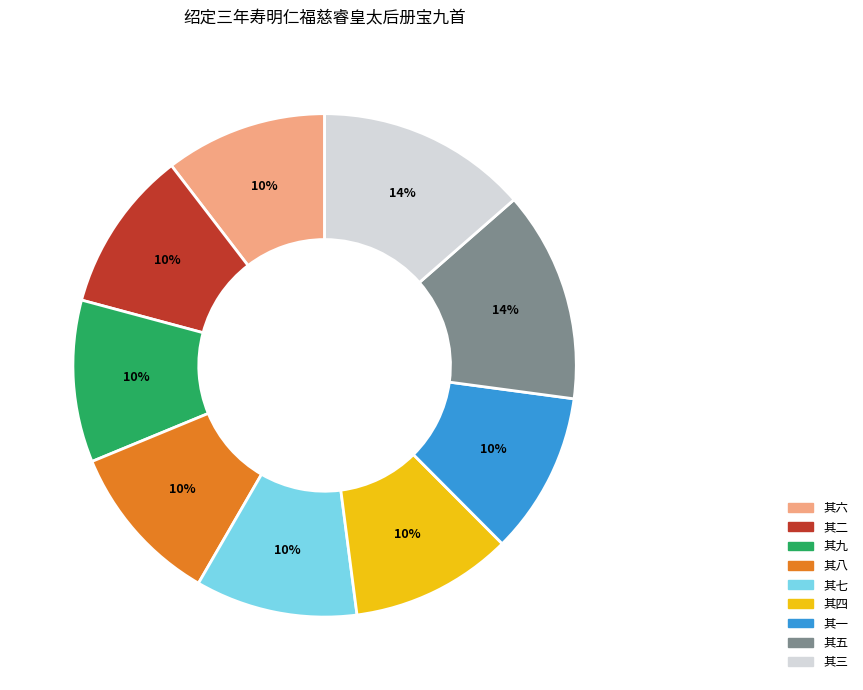

Is it true that 其三 is 14% of the pie?

True